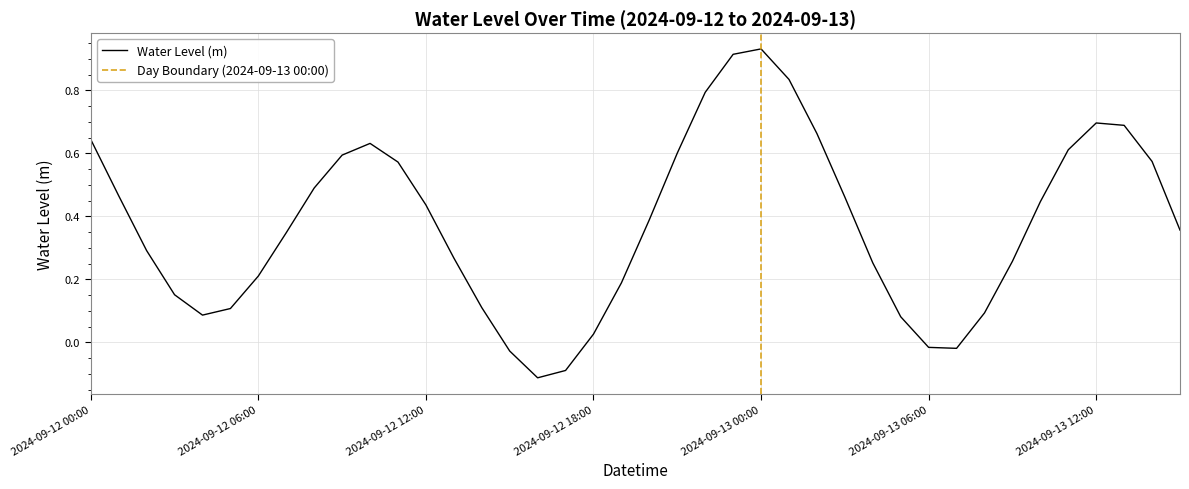

How many values are below zero?

5